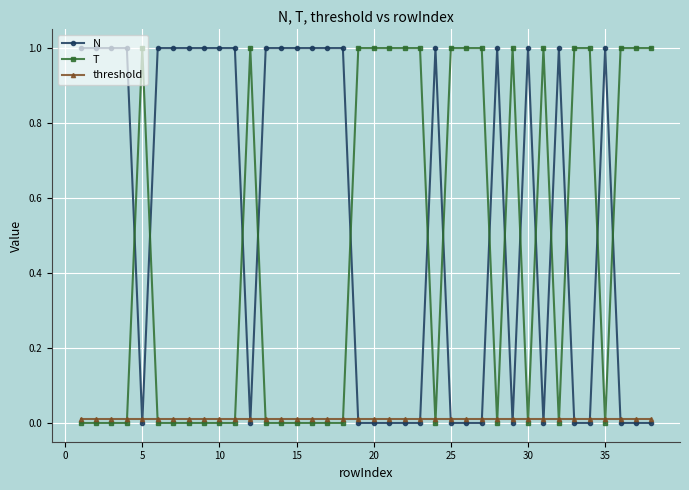

Which series has the largest total across all categories?

N